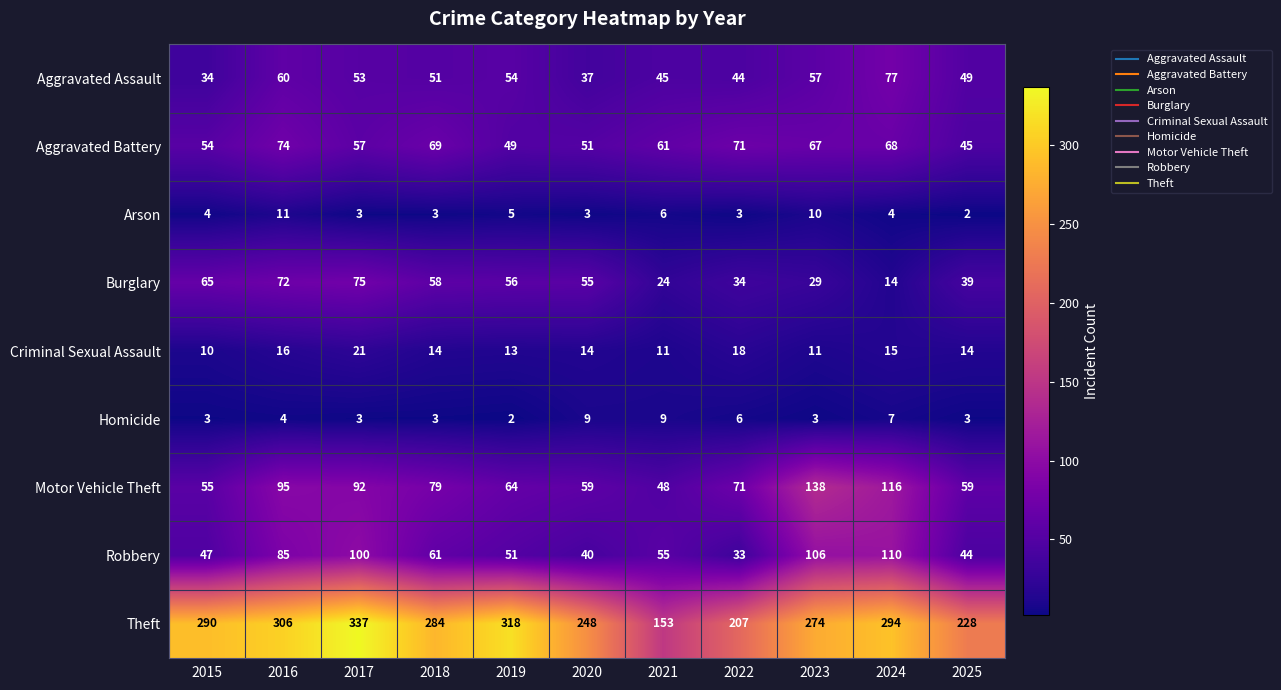

The Aggravated Assault series shows 60 at 2016. True or false?

True